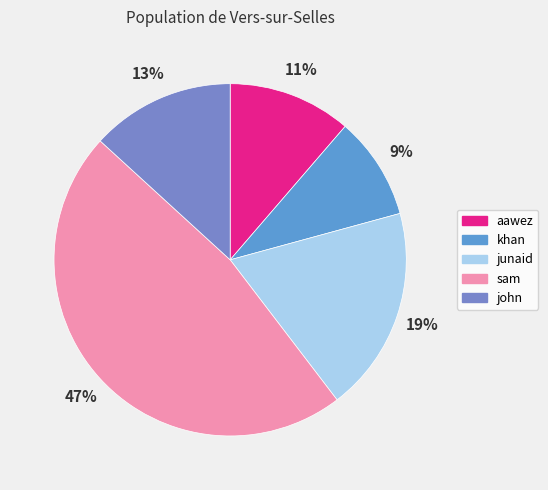

What is the ratio of the value at junaid to the value at john?

1.4